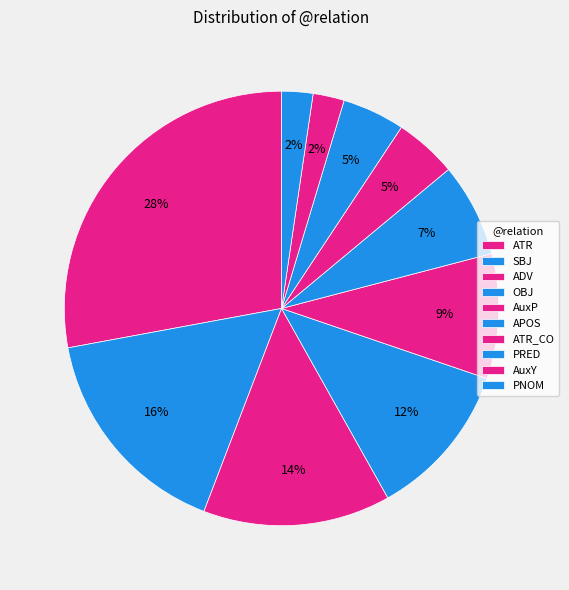

How many segments does this pie chart have?

10